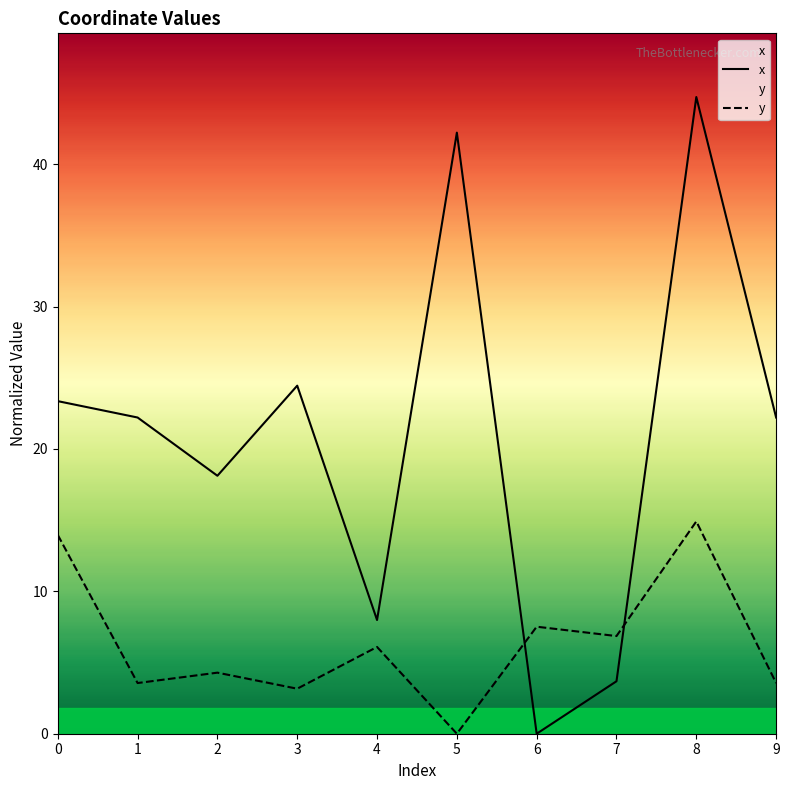

In y, how many points are higher than both neighbors (excluding endpoints)?

4